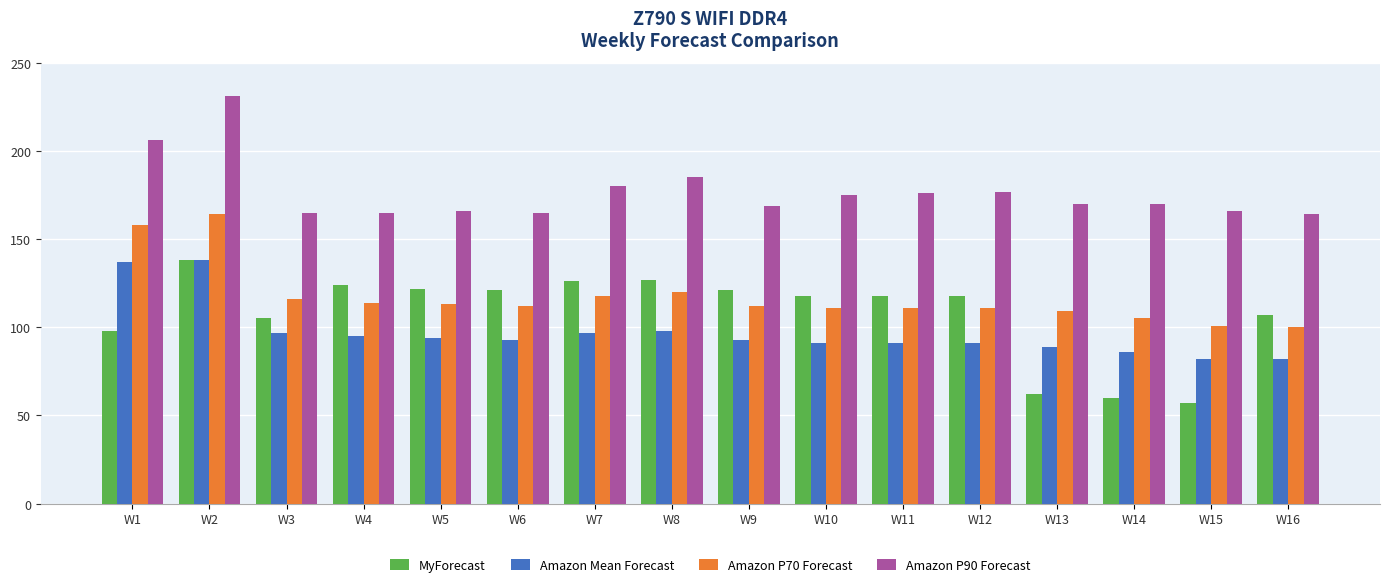

What is the difference between the maximum and minimum values in the Amazon Mean Forecast series?

56